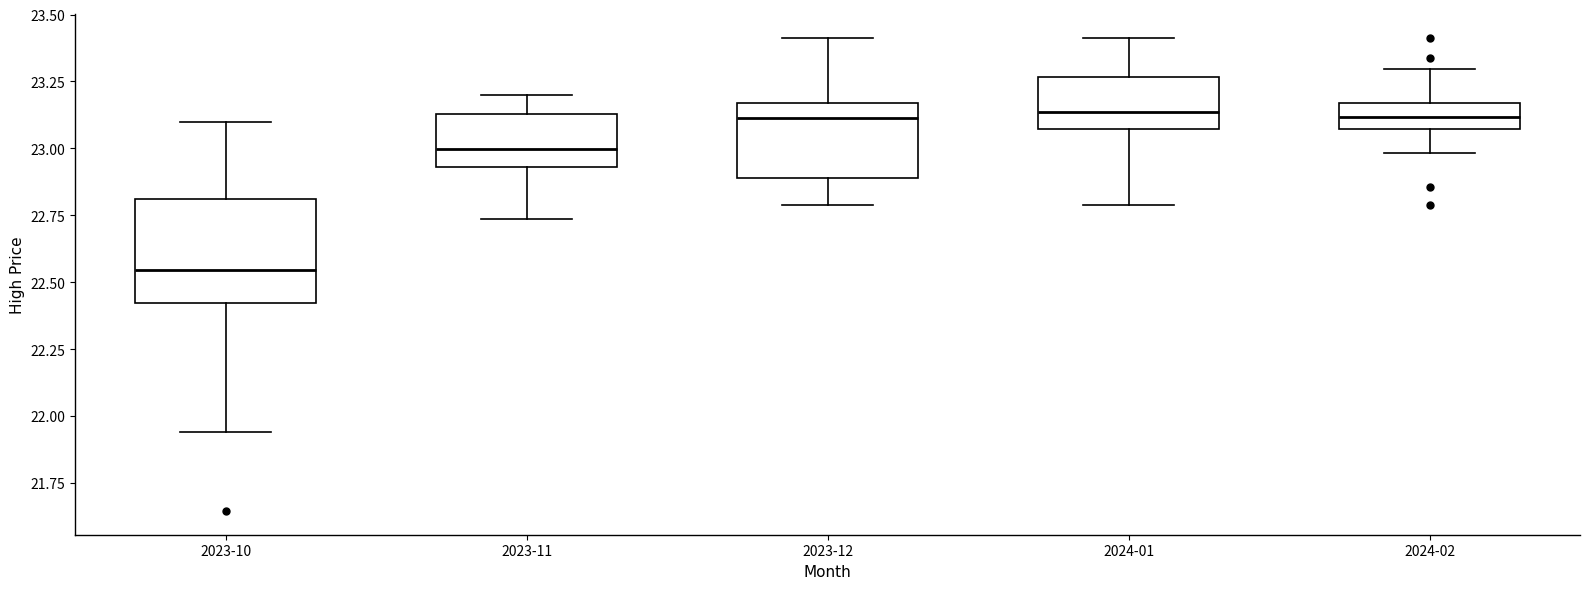

Which box is the tallest, from its lower edge to its upper edge?

2023-10